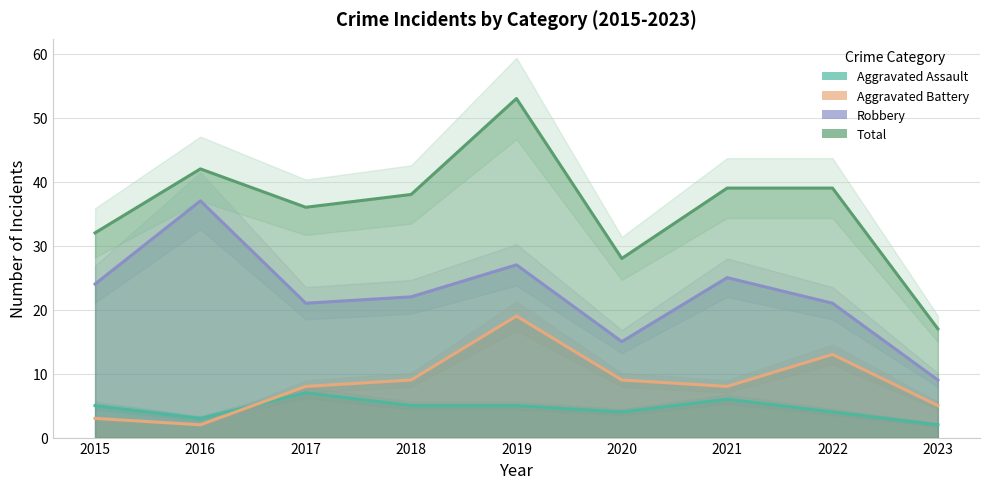

How many lines are shown in the chart?

4